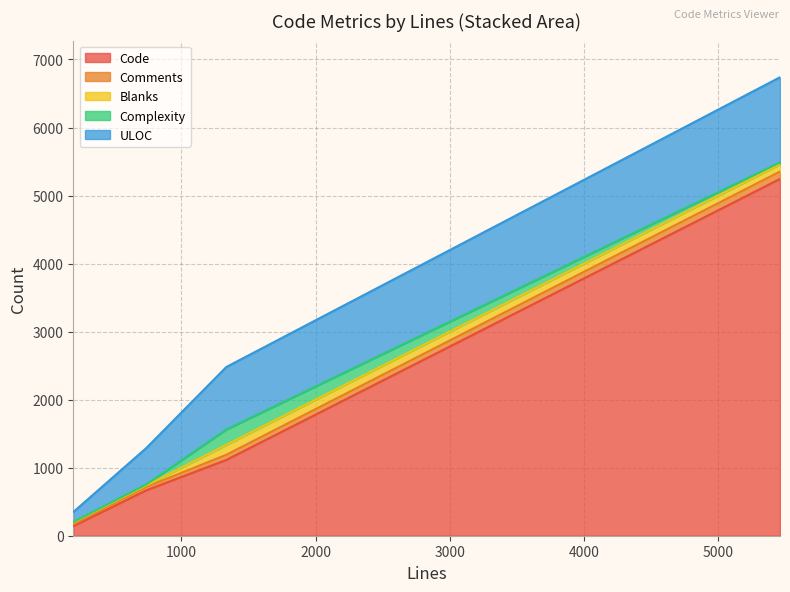

Does the chart display data point markers on the line(s)?

No